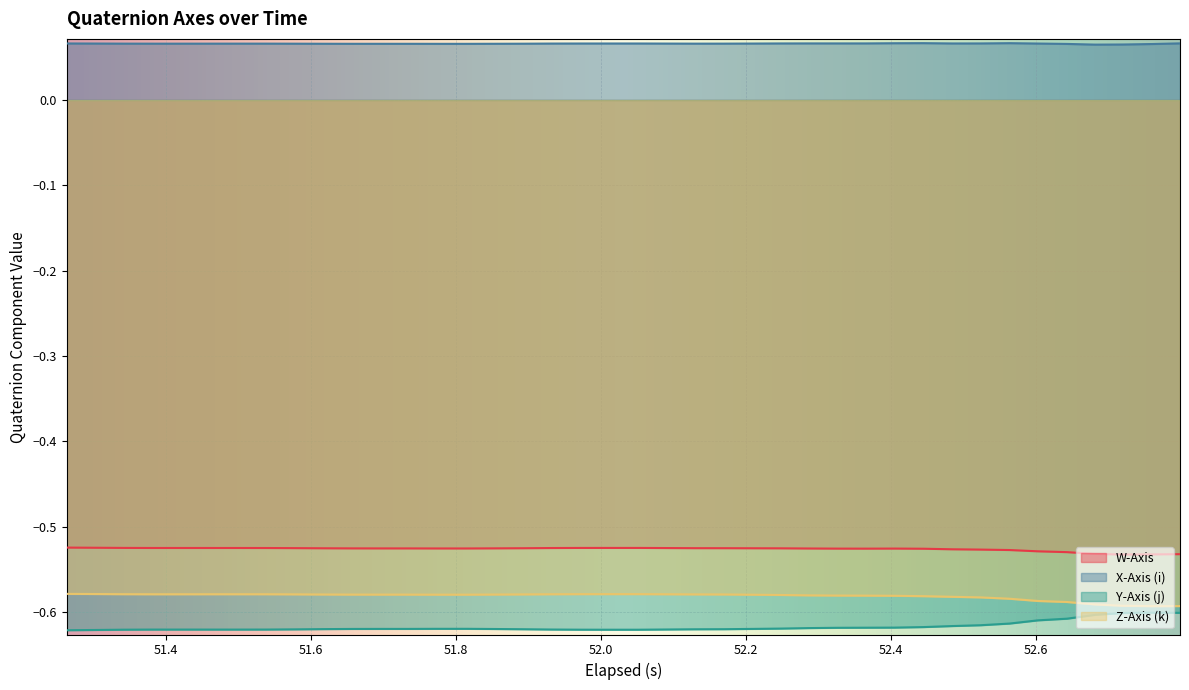

True or false: X-Axis (i) has more than 0 points higher than both neighbors.

True